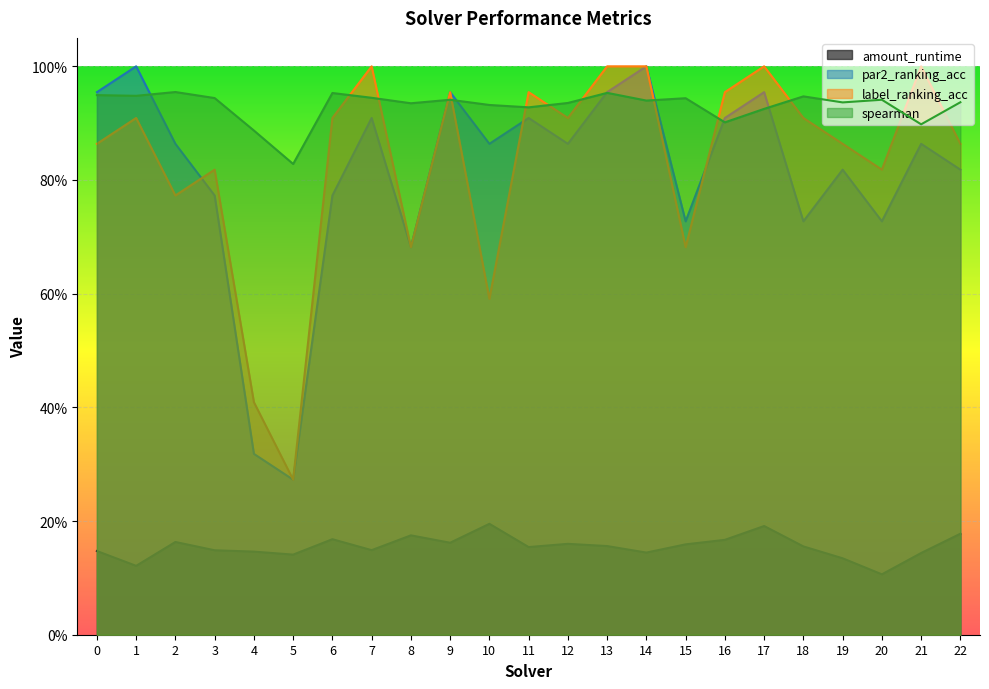

Does the chart display data point markers on the line(s)?

No